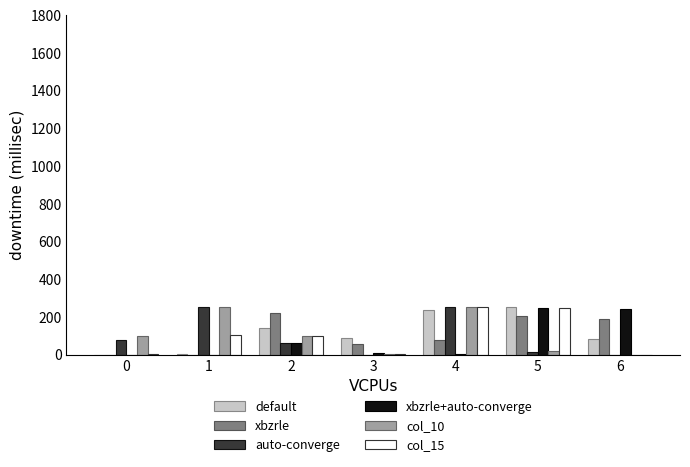

What is the total value across all series at 4?

1086